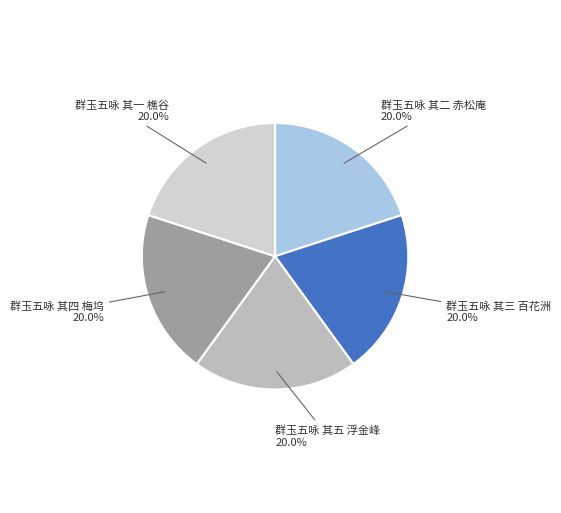

What percentage do 群玉五咏 其四 梅坞 and 群玉五咏 其三 百花洲 together represent?

40.0%